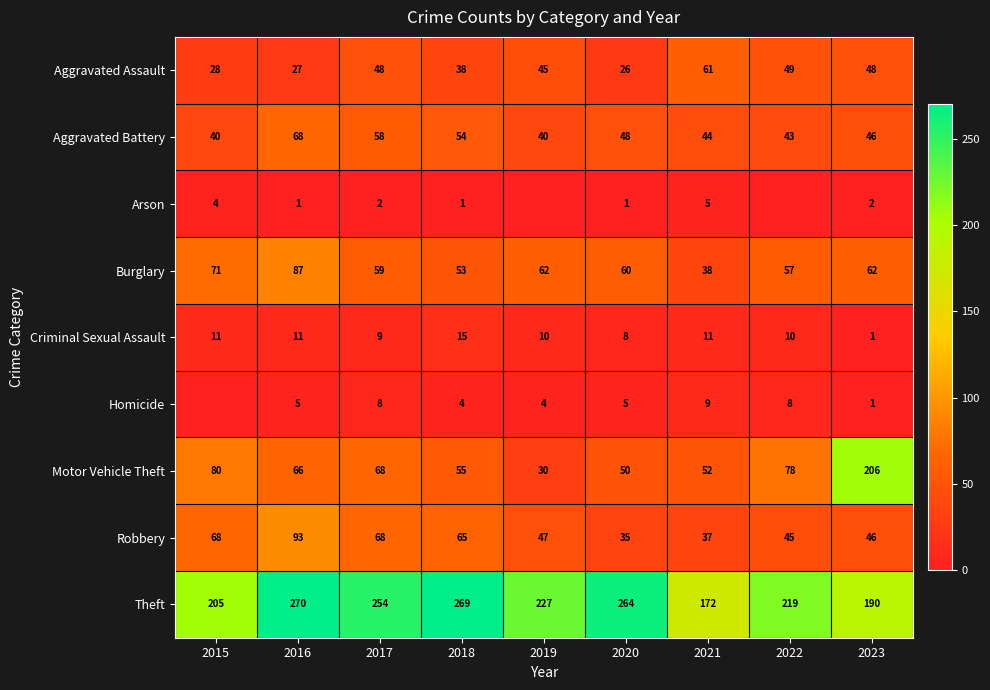

At how many categories does at least one series exceed 255?

3